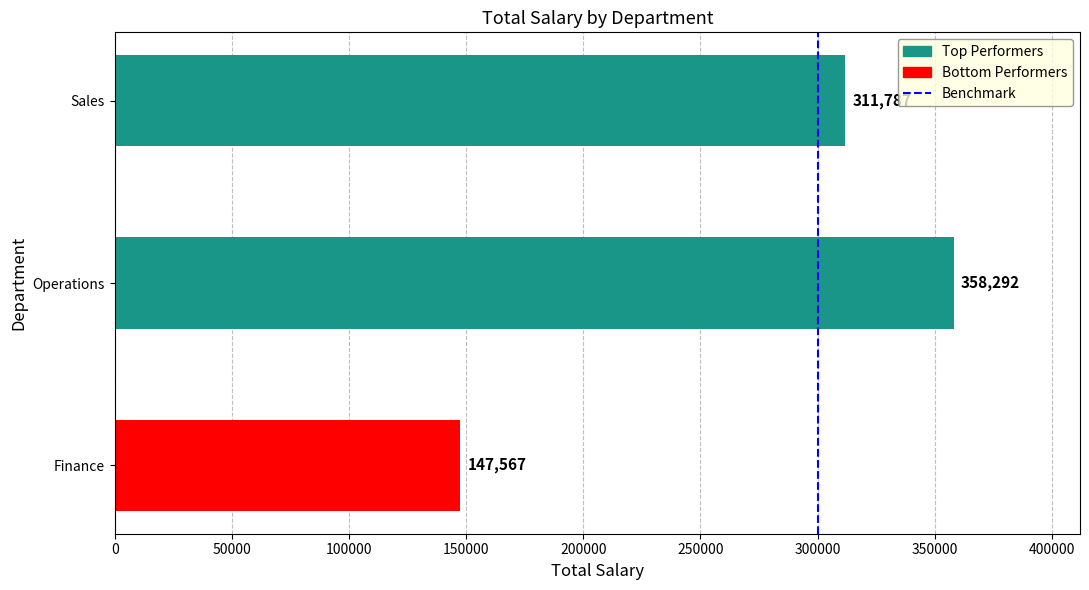

Reading bottom to top, transcribe all the data shown in this chart.

147567	358292	311787